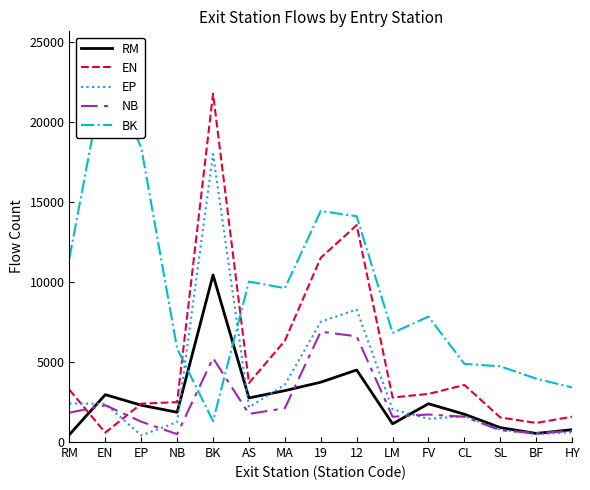

The EP series shows 8280 at 12. True or false?

True